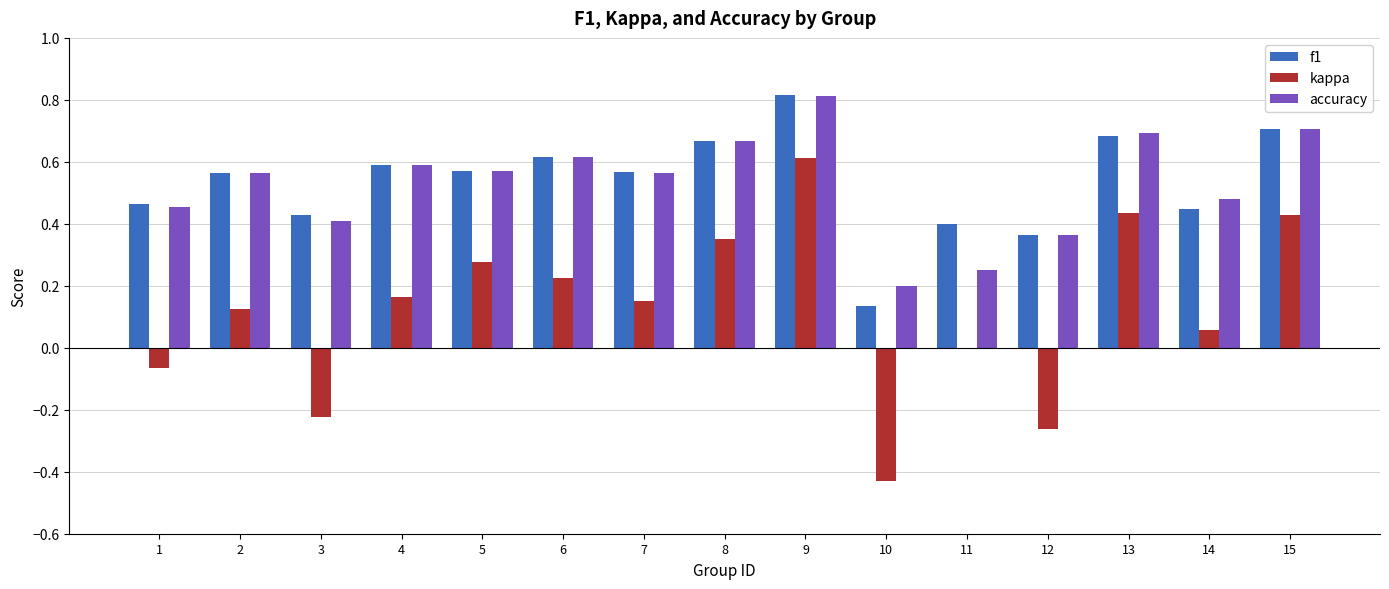

The value of f1 at 13 is 0.7. True or false?

True